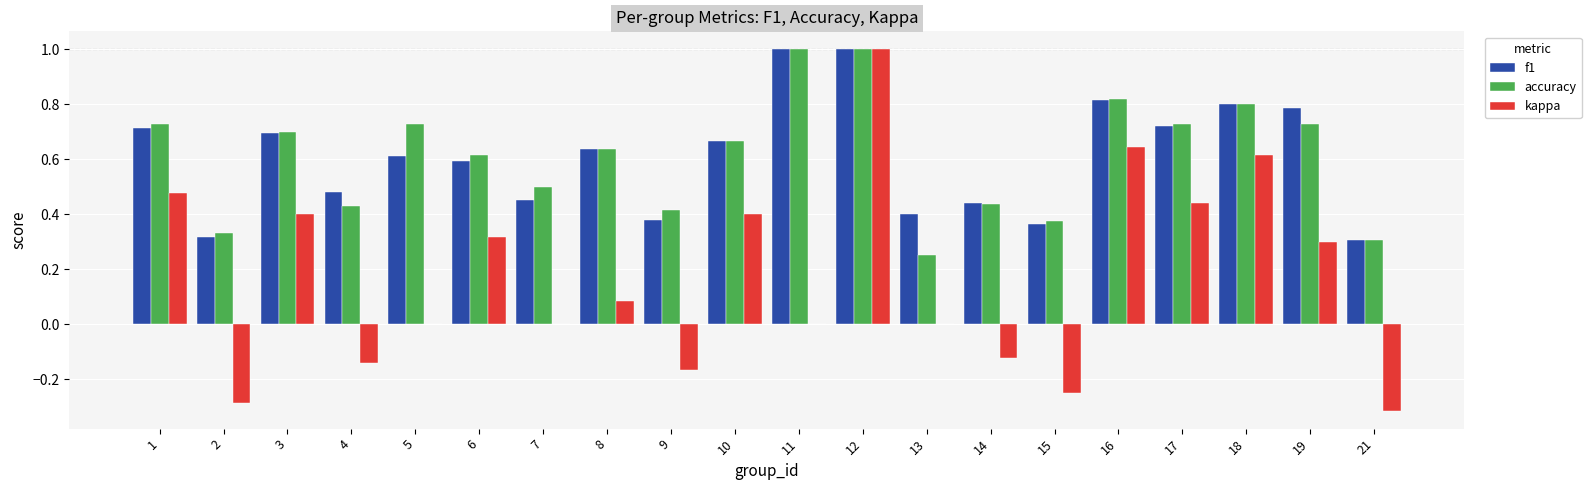

Is it true that f1 equals 0.1 at 13?

False